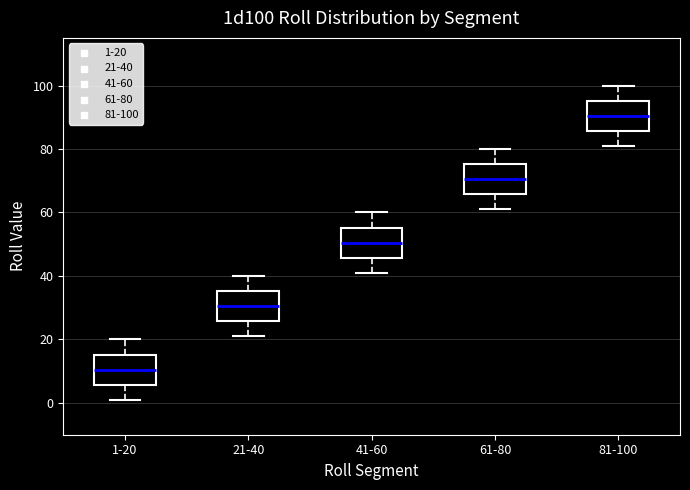

Which box has the lowest median line?

1-20